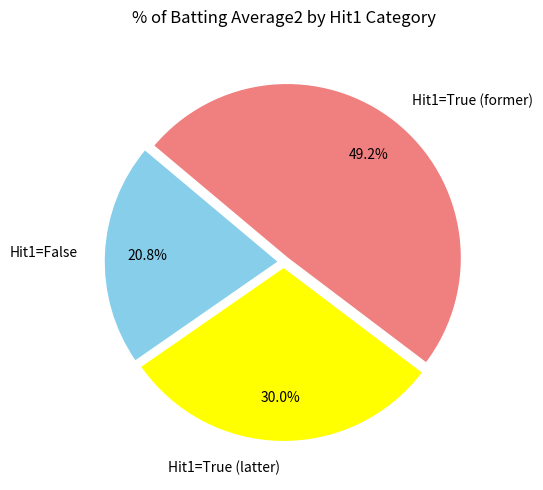

Does any single category account for the majority?

No